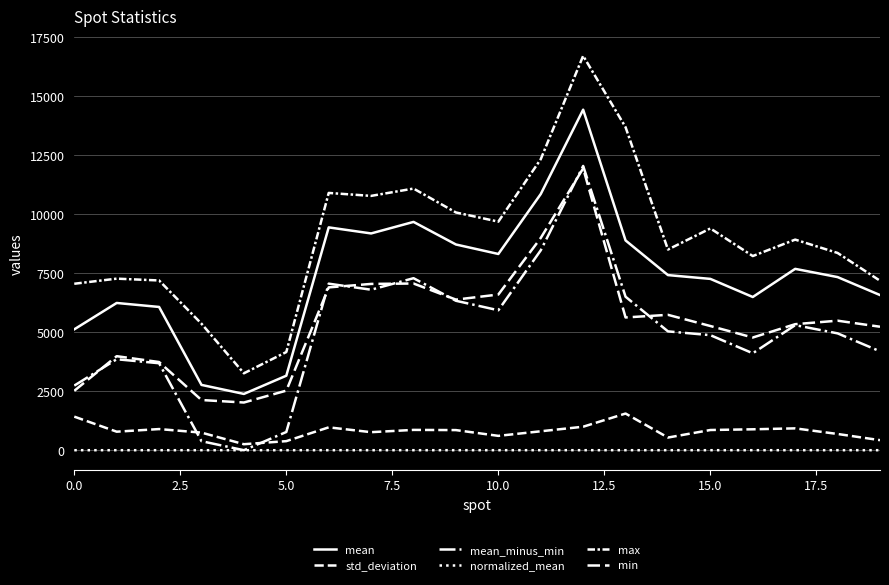

Does the chart have visible grid lines?

Yes